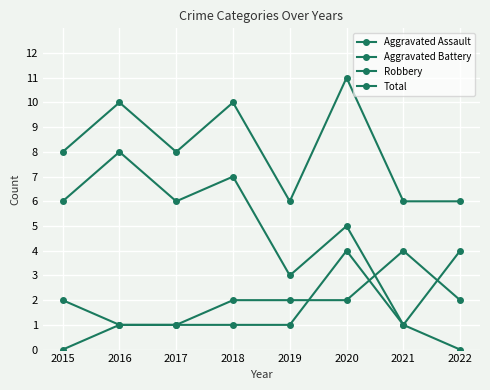

At how many categories does at least one series exceed 6?

5